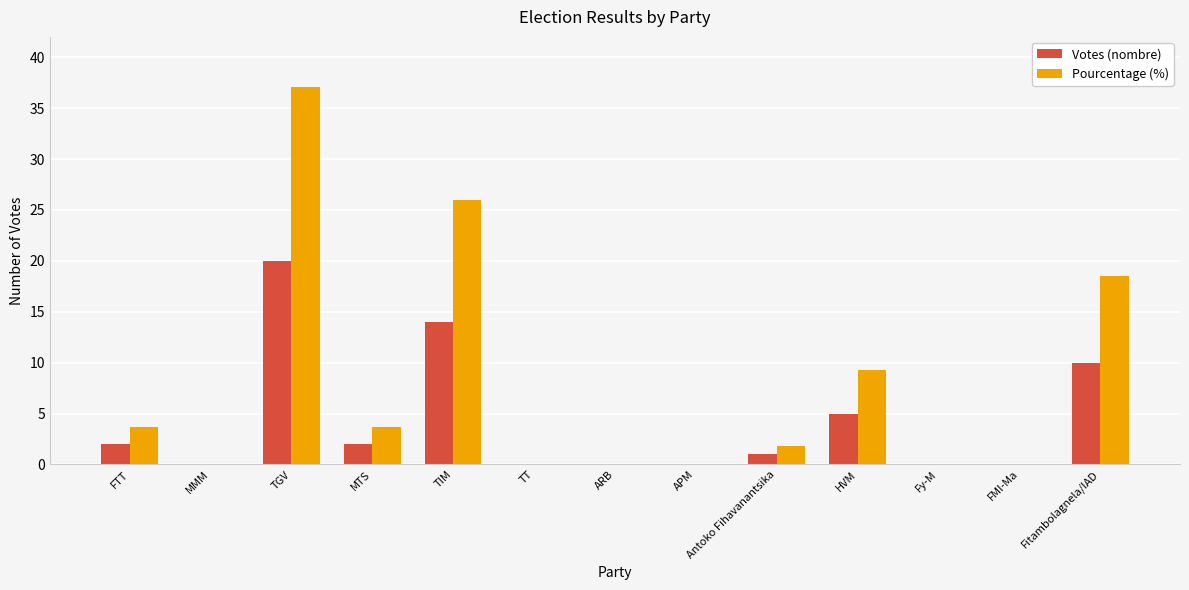

How many categories are shown in the chart?

13